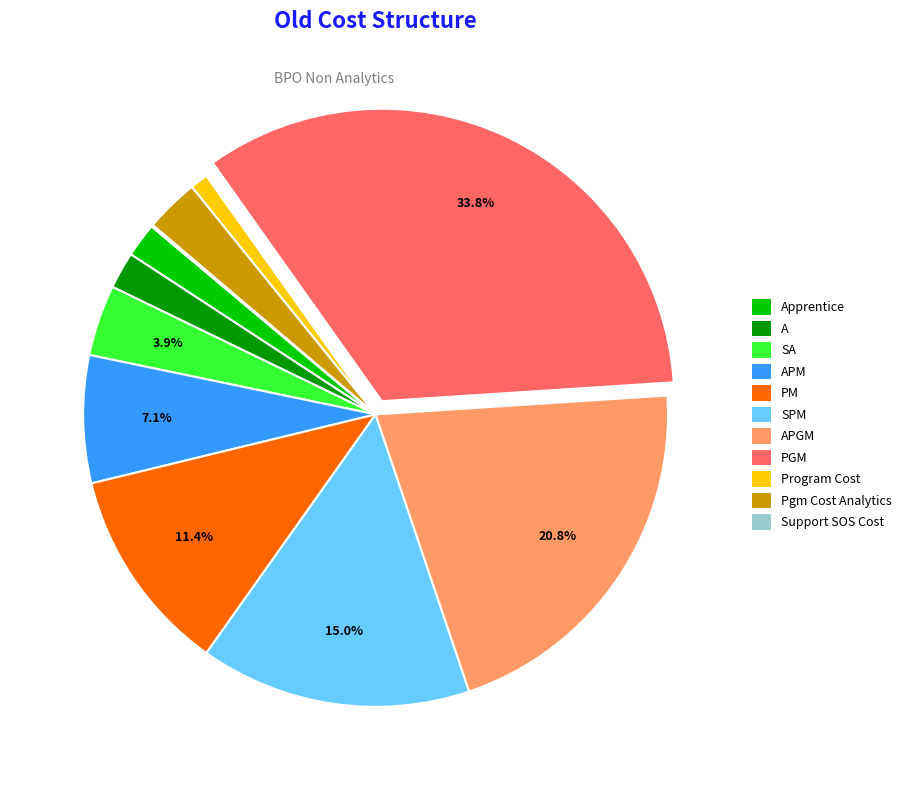

Is it true that Apprentice is 8% of the pie?

False